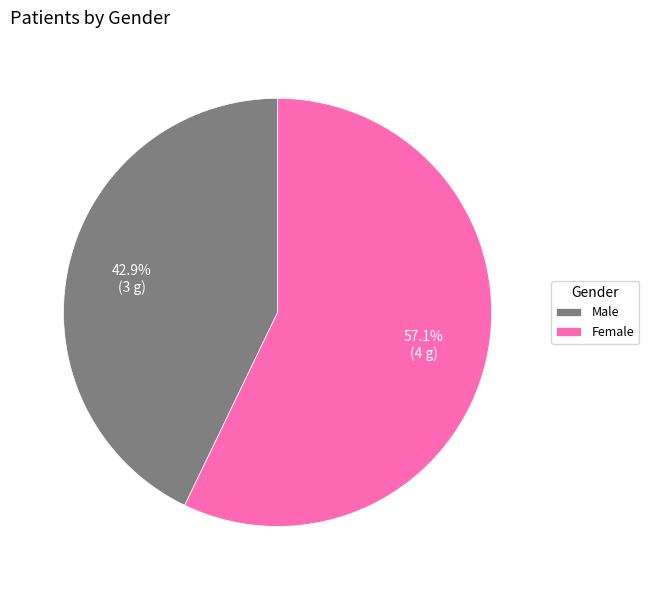

To the nearest percent, what portion does Male represent?

43%